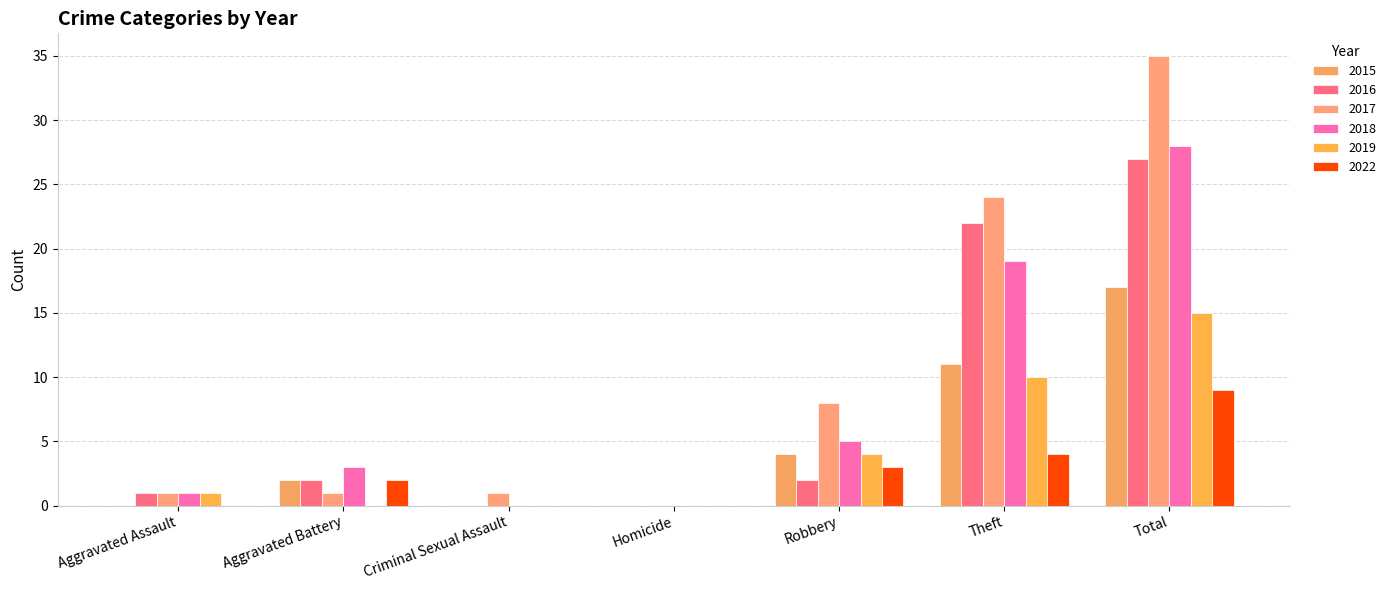

How many groups of bars are there?

7